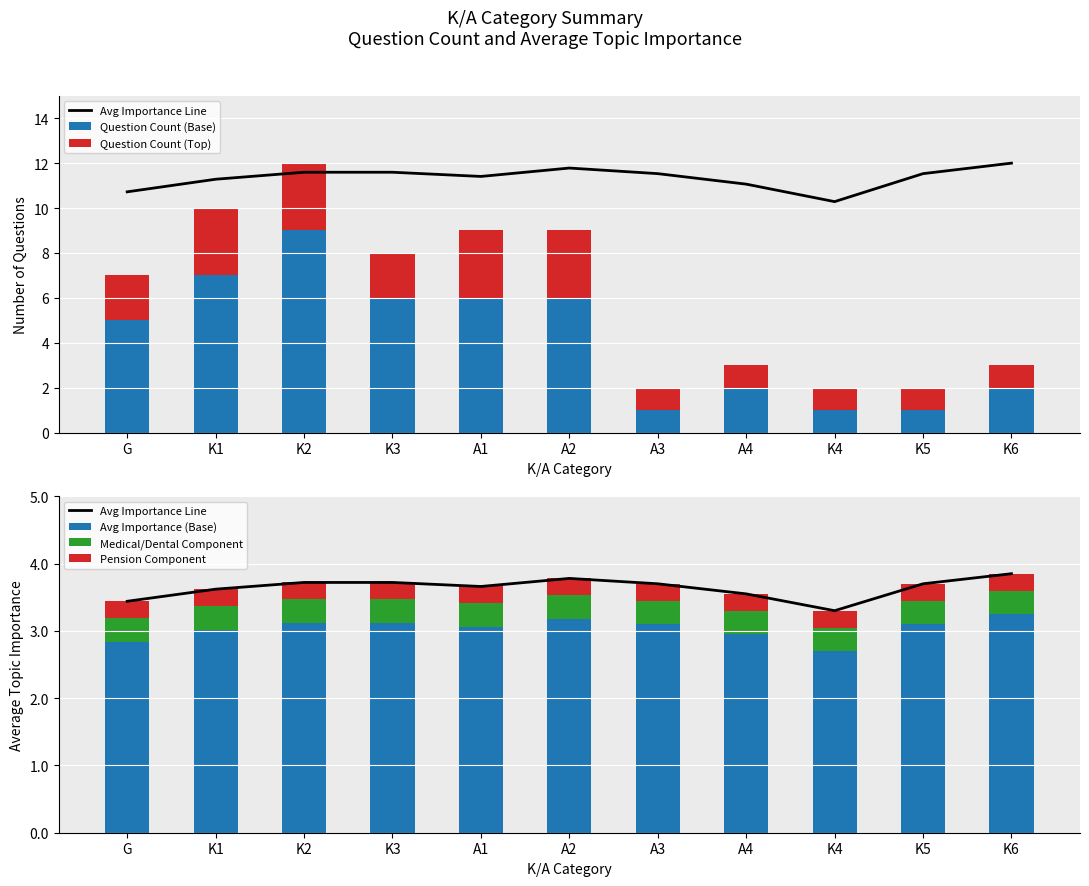

What is the label of the 10th bar from the left?

K5